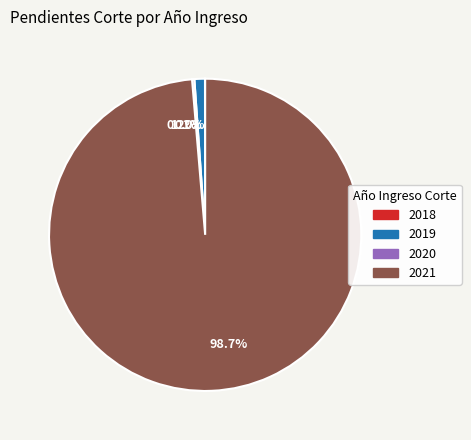

Between 2021 and 2019, which is larger?

2021